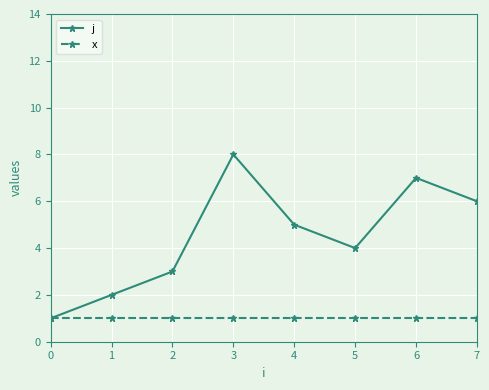

Reading right to left, what are all the values shown in this chart?

j: 7=6	6=7	5=4	4=5	3=8	2=3	1=2	0=1
x: 7=1	6=1	5=1	4=1	3=1	2=1	1=1	0=1